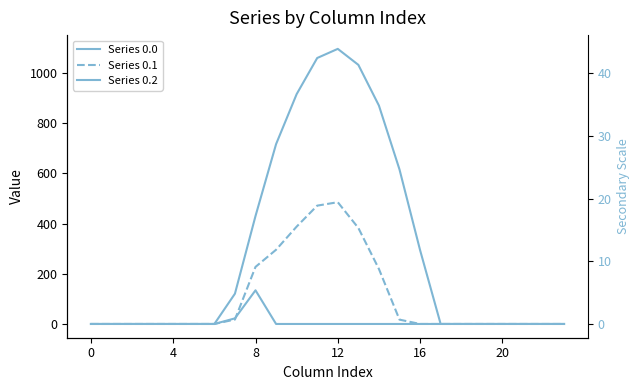

Where is the first local maximum for Series 0.0?

12